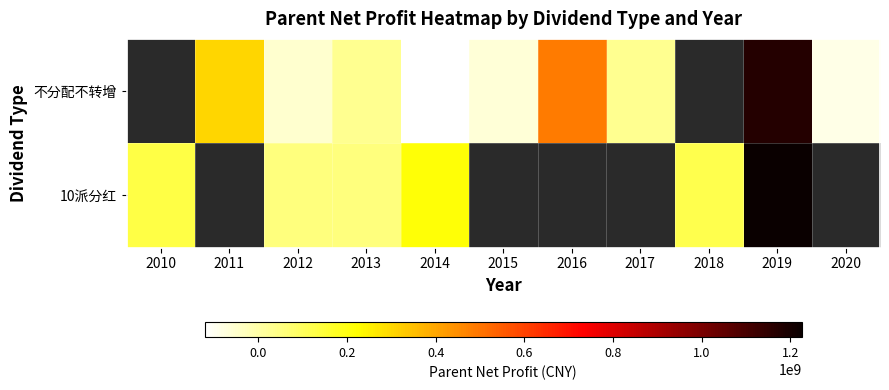

At which label does 不分配不转增 first exceed 30836677?

2011